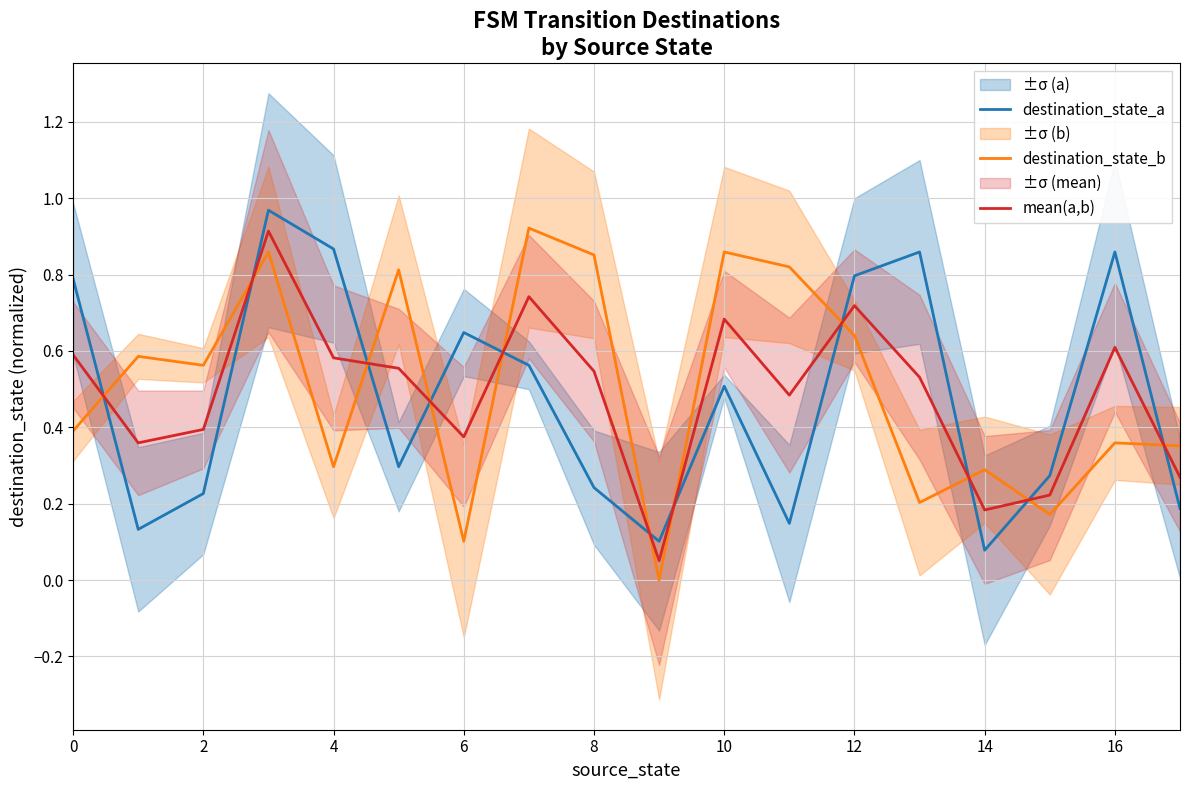

After their last crossing, which series has the higher values: mean(a,b) or destination_state_a?

mean(a,b)